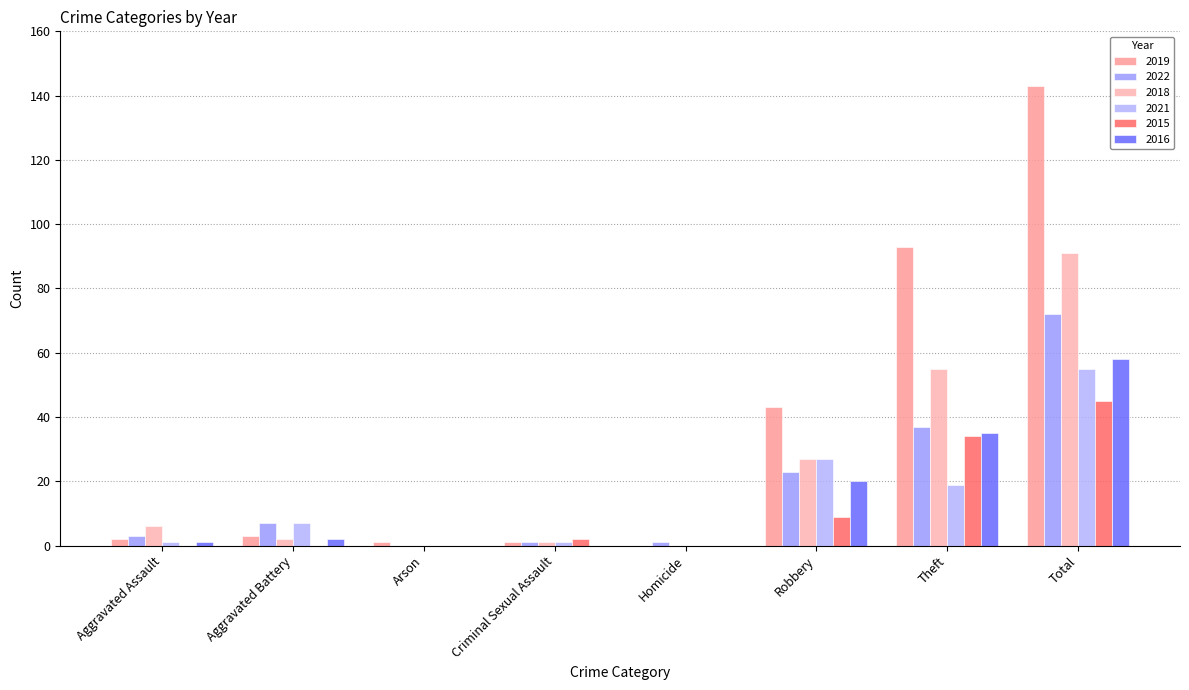

Reading left to right, extract all data points from this chart.

2019: Aggravated Assault=2	Aggravated Battery=3	Arson=1	Criminal Sexual Assault=1	Homicide=0	Robbery=43	Theft=93	Total=143
2022: Aggravated Assault=3	Aggravated Battery=7	Arson=0	Criminal Sexual Assault=1	Homicide=1	Robbery=23	Theft=37	Total=72
2018: Aggravated Assault=6	Aggravated Battery=2	Arson=0	Criminal Sexual Assault=1	Homicide=0	Robbery=27	Theft=55	Total=91
2021: Aggravated Assault=1	Aggravated Battery=7	Arson=0	Criminal Sexual Assault=1	Homicide=0	Robbery=27	Theft=19	Total=55
2015: Aggravated Assault=0	Aggravated Battery=0	Arson=0	Criminal Sexual Assault=2	Homicide=0	Robbery=9	Theft=34	Total=45
2016: Aggravated Assault=1	Aggravated Battery=2	Arson=0	Criminal Sexual Assault=0	Homicide=0	Robbery=20	Theft=35	Total=58